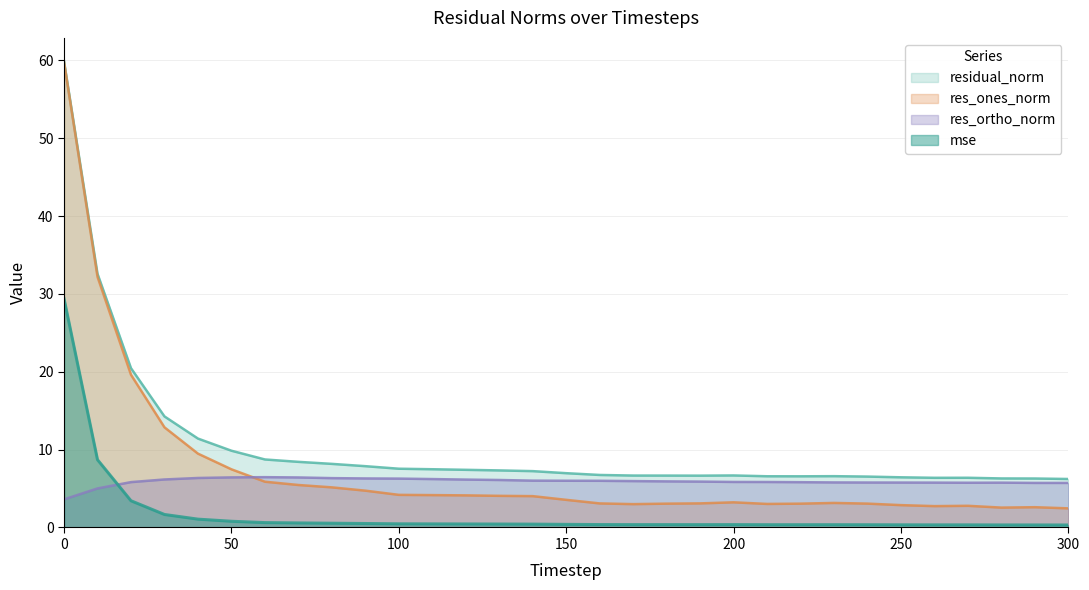

Rank the series by their average value, from highest to lowest.

residual_norm, res_ones_norm, res_ortho_norm, mse